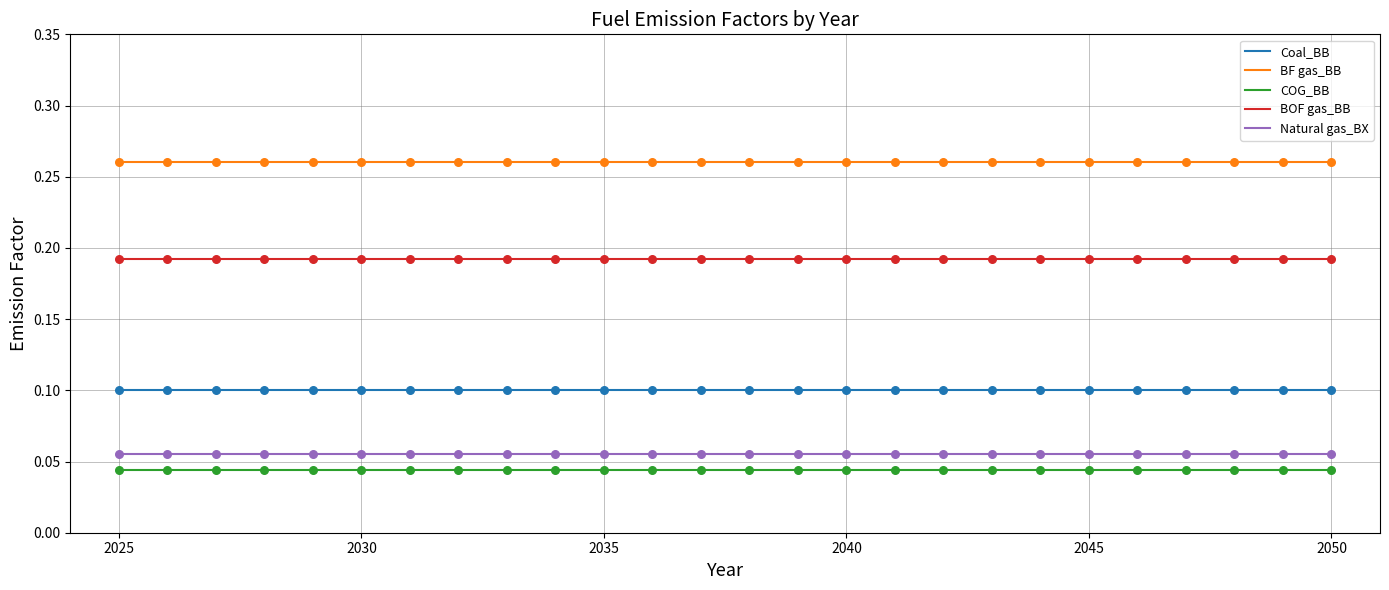

What are all the series names shown in the legend?

Coal_BB, BF gas_BB, COG_BB, BOF gas_BB, Natural gas_BX